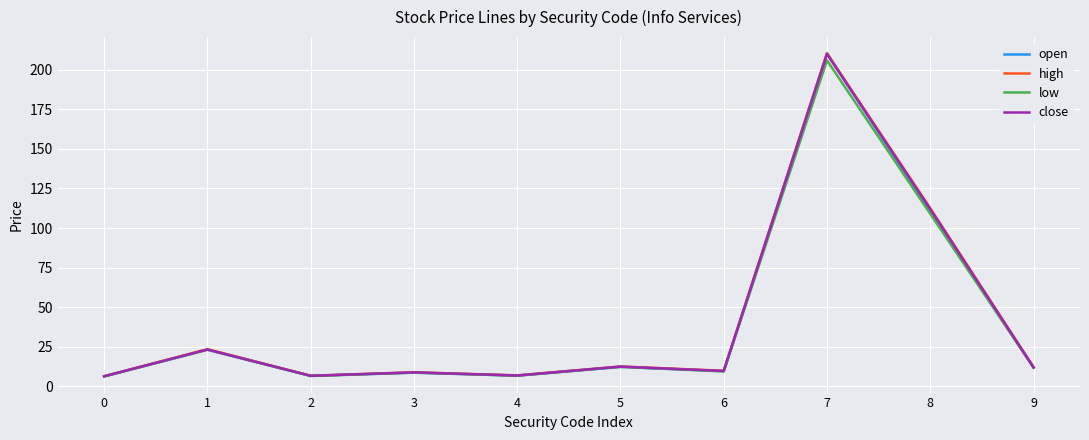

Is this an area chart (filled region under the line)?

No